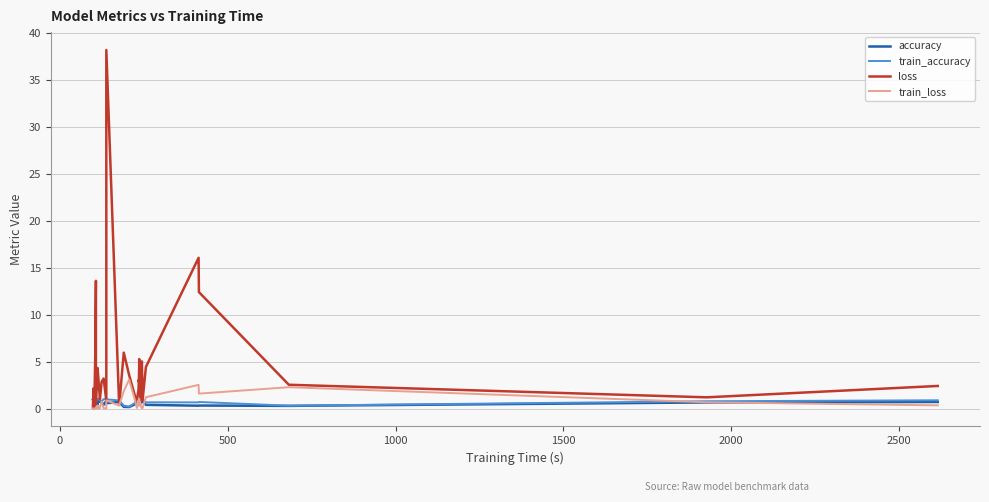

How many intersections are there between accuracy and loss?

11